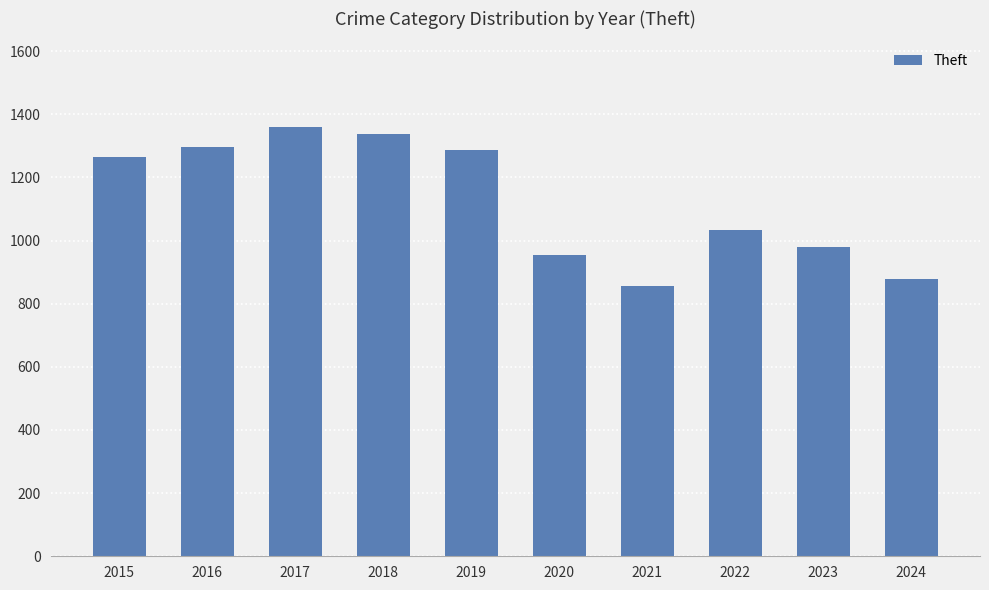

Which has a higher value, 2017 or 2019?

2017